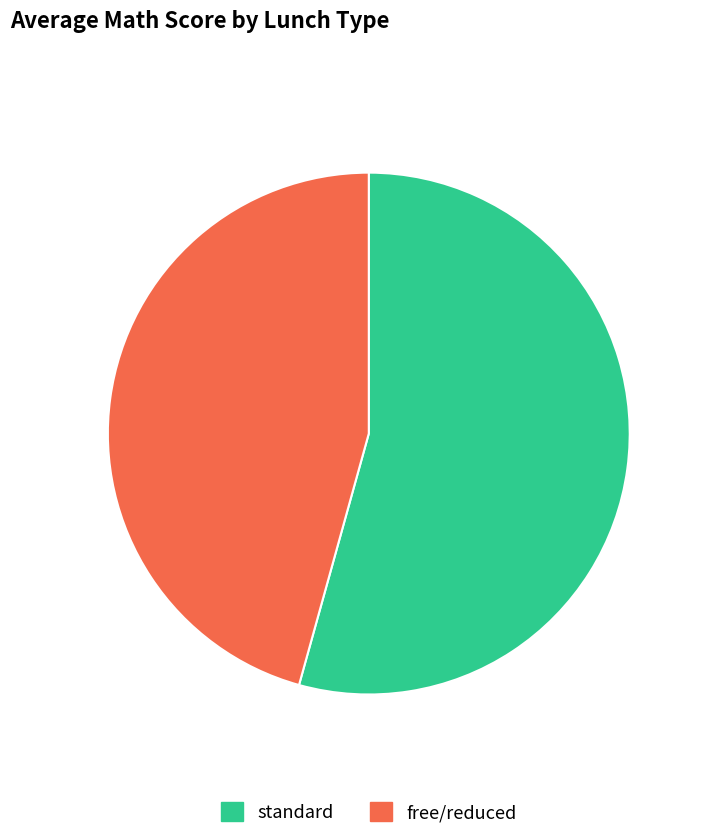

Between standard and free/reduced, which is larger?

standard